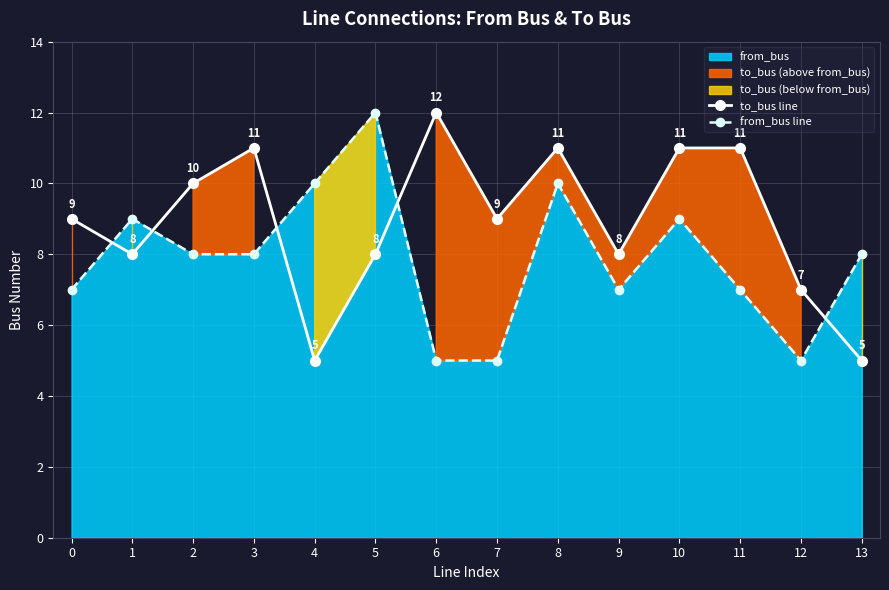

True or false: to_bus line has a value of 5 at 13.

True